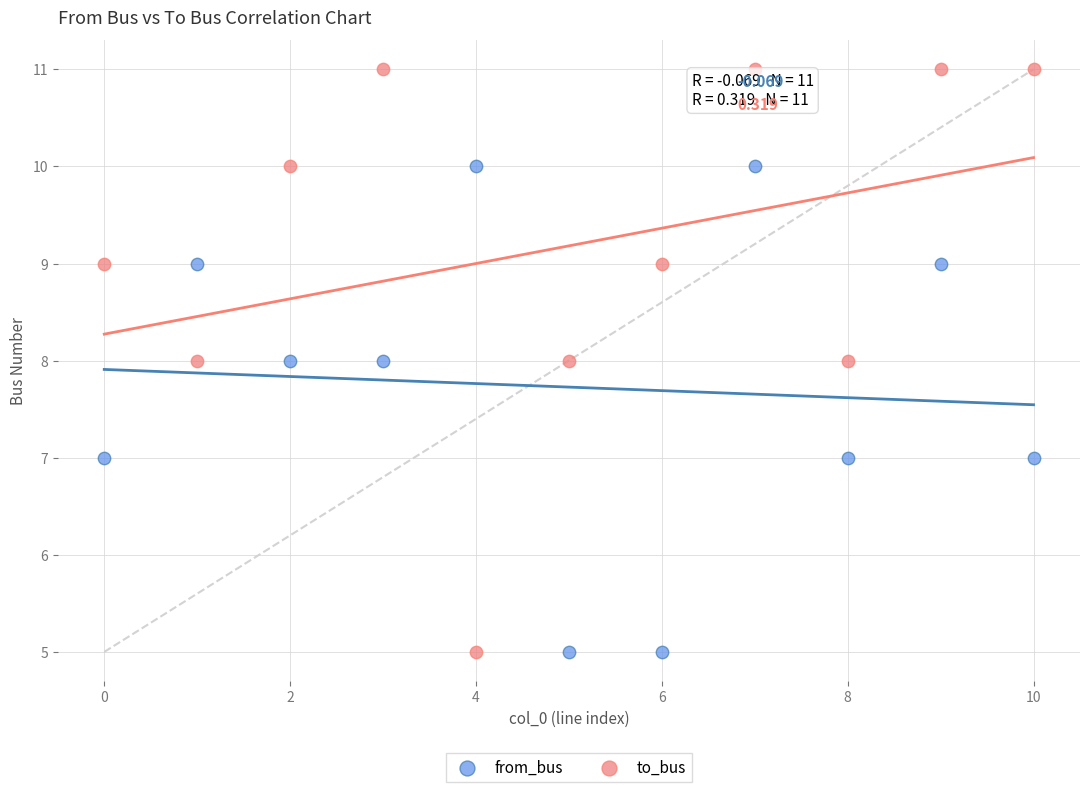

Across all data points, what is the range of Y values (max minus min)?

6